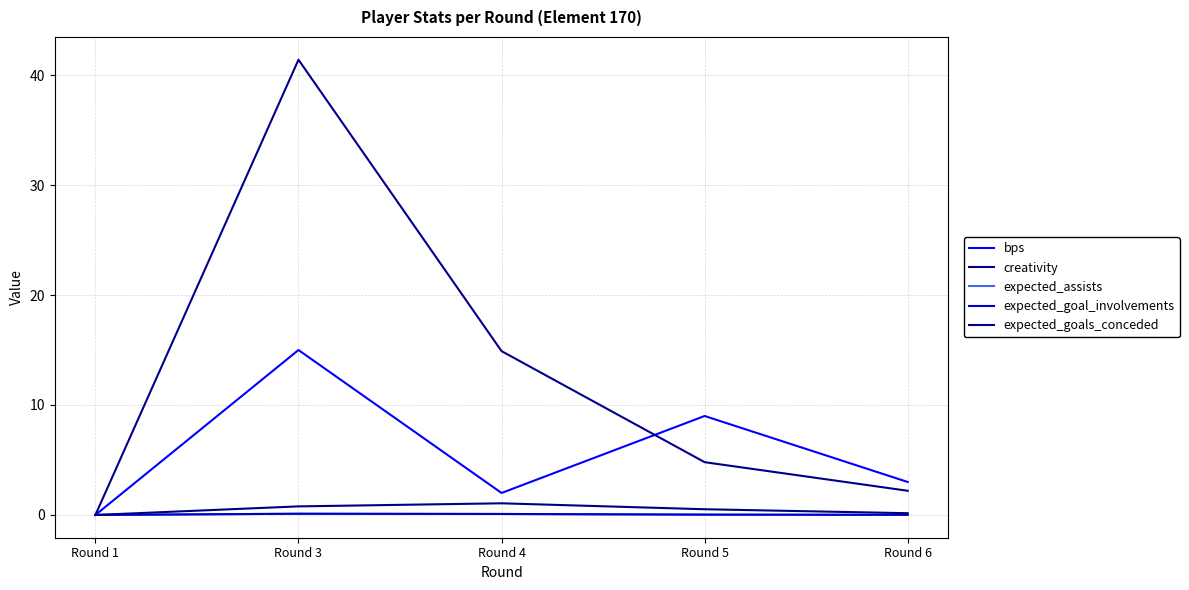

Does the chart display data point markers on the line(s)?

No